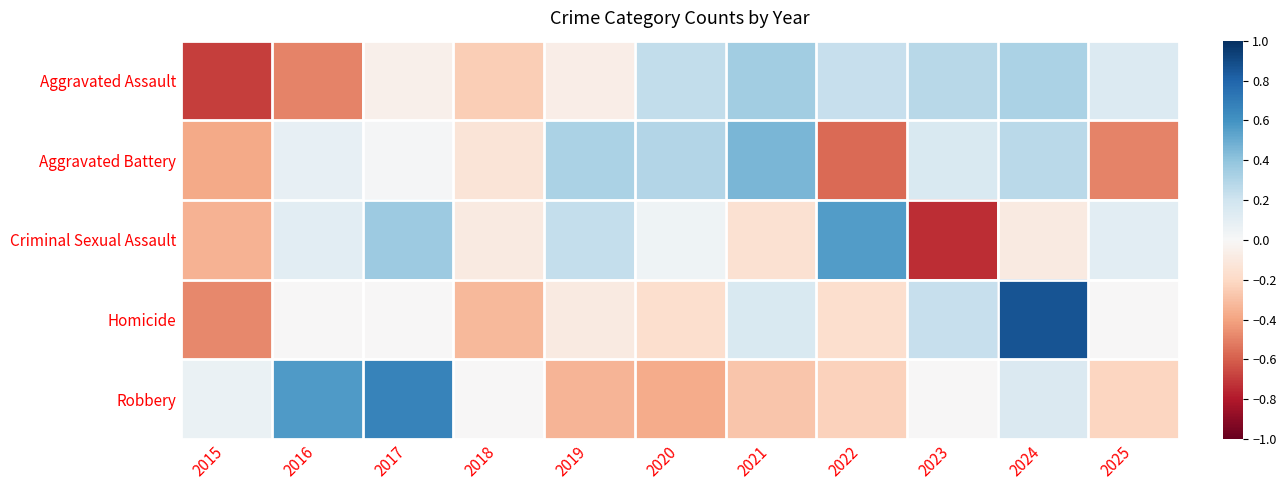

At how many categories does at least one series exceed 0?

10